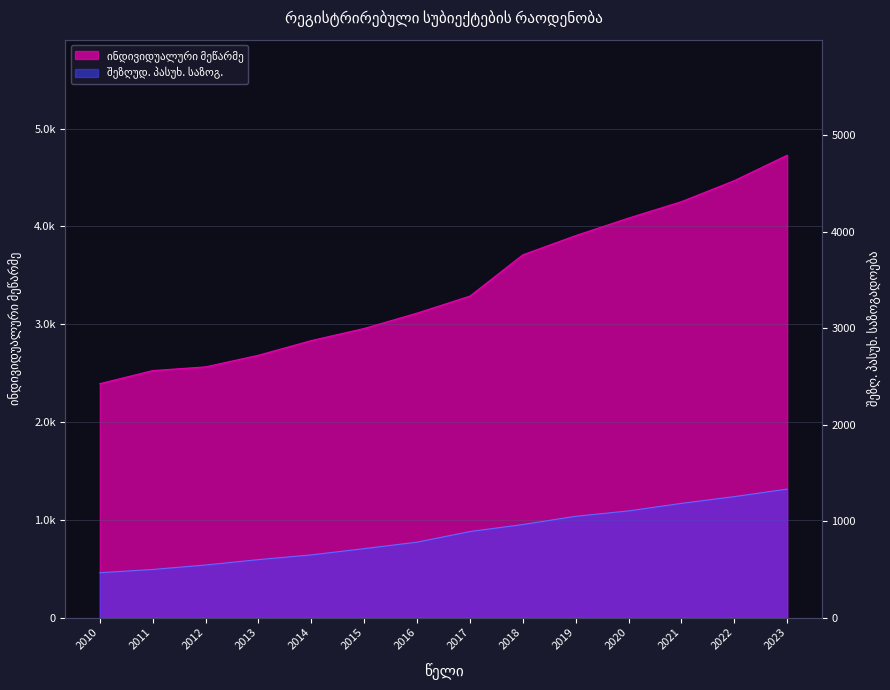

How many distinct data groups are displayed?

2